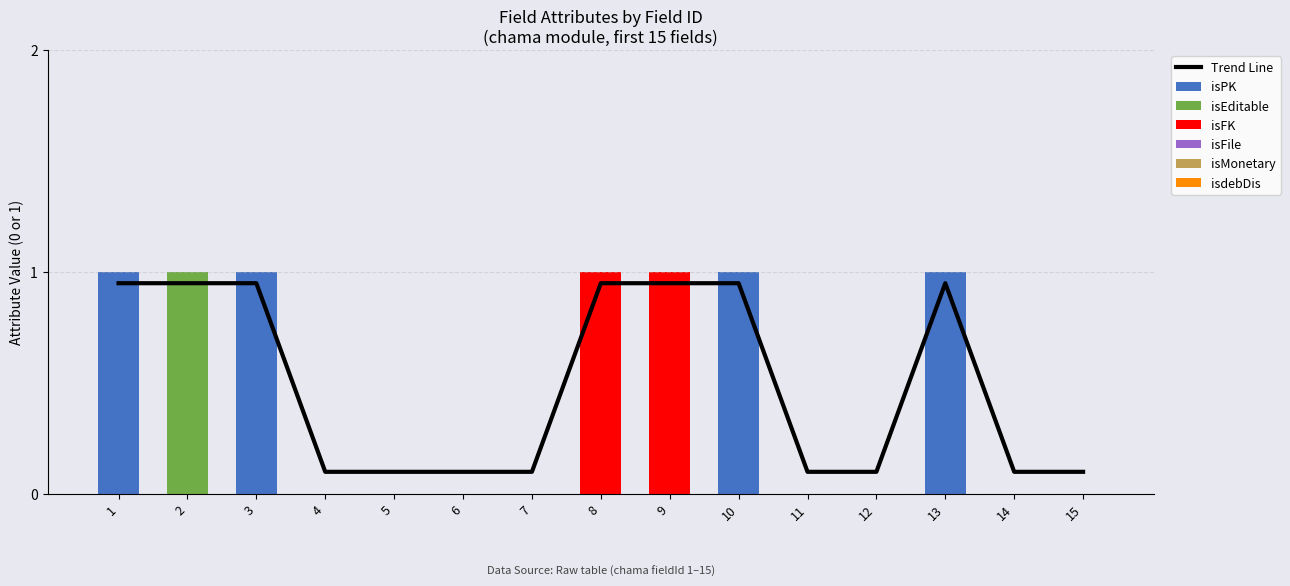

The value of isPK at 11 is 0. True or false?

True